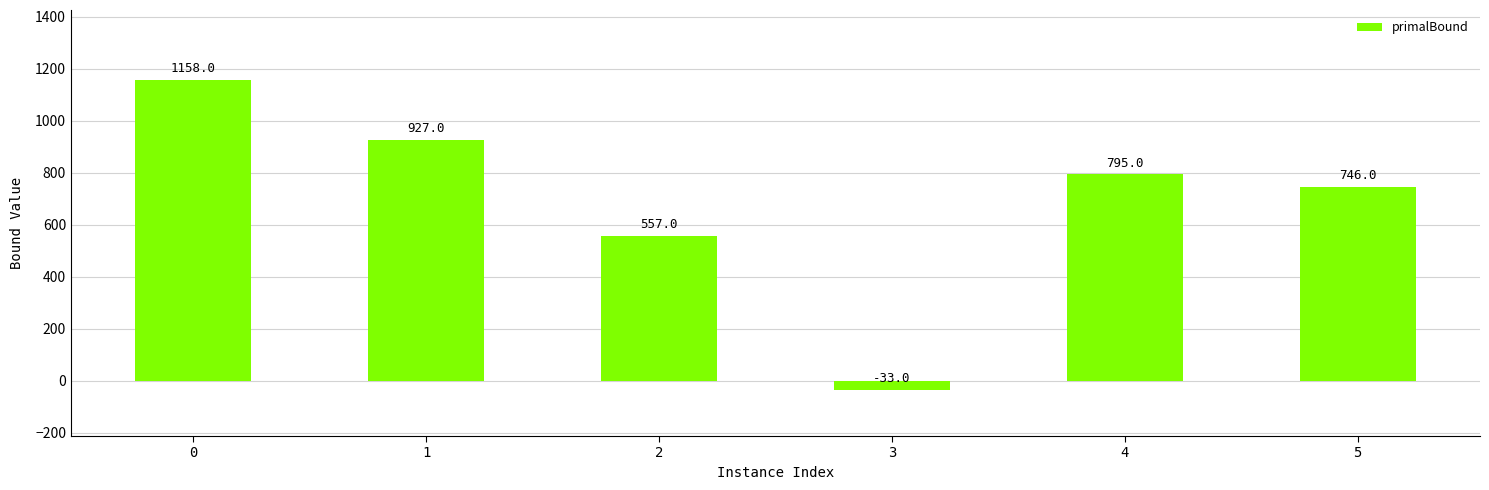

Approximately how many times larger is the value at 5 compared to 2?

1.3